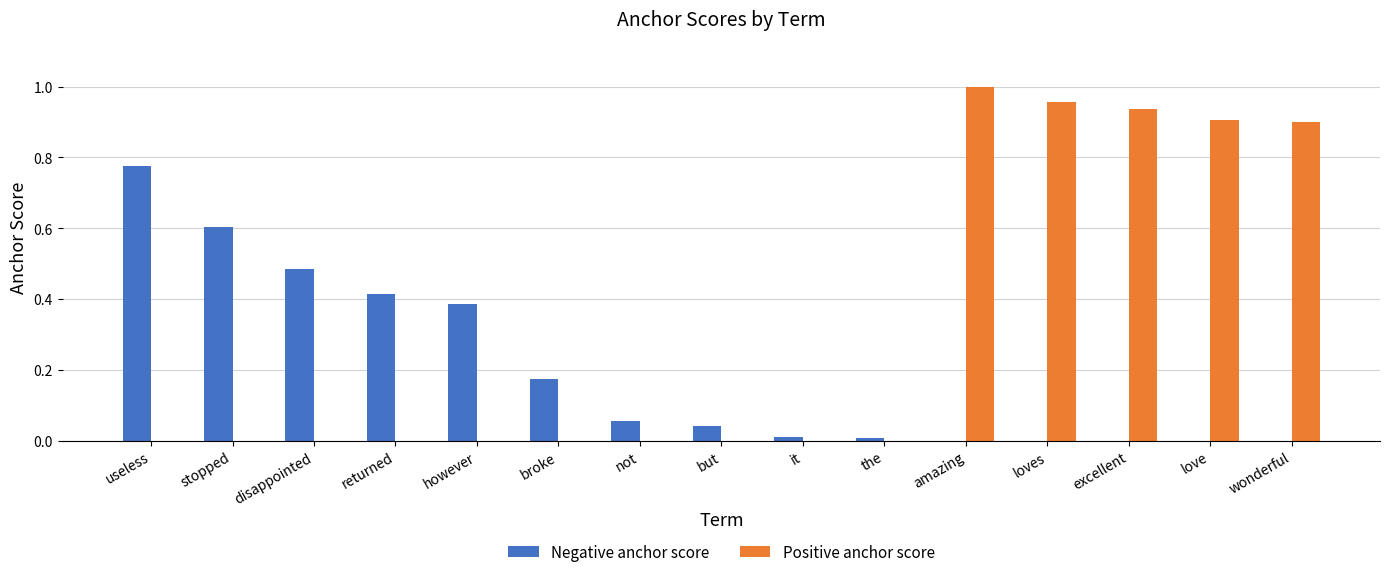

Which category has the highest value across all series?

amazing